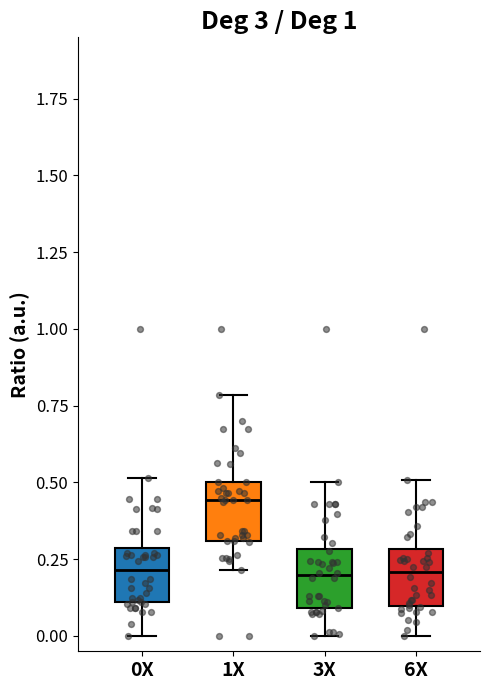

Where does the upper whisker of the box for 6X end on the y-axis? The values are not printed on the chart, so give them approximately, as read against the axis.

0.50